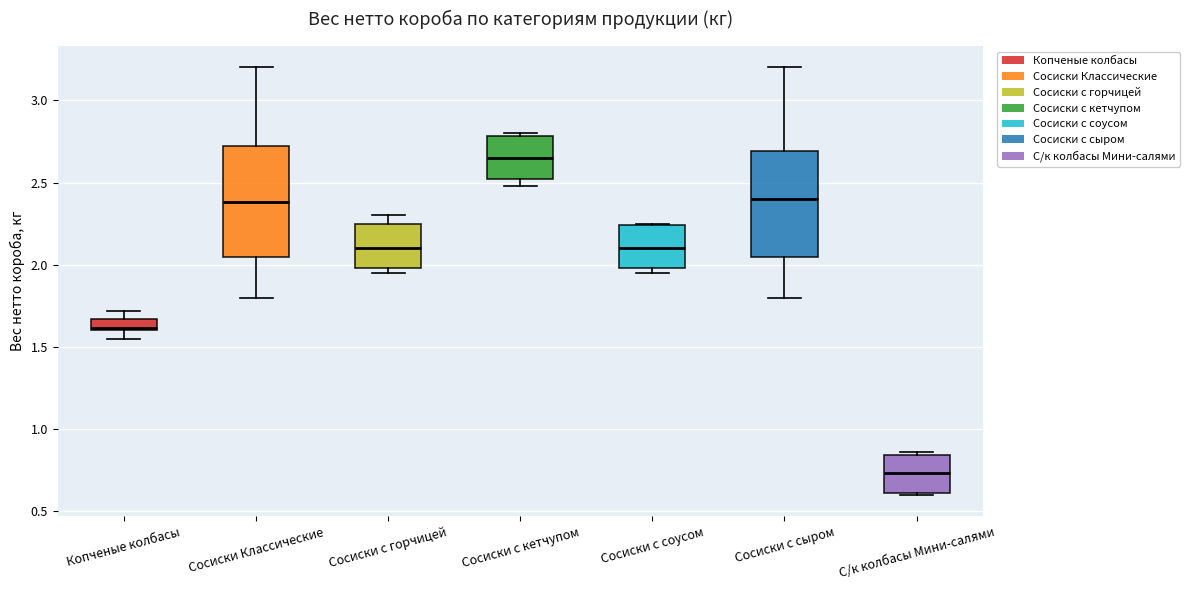

Where is the lower edge of the box for Сосиски с соусом on the y-axis? The values are not printed on the chart, so give them approximately, as read against the axis.

2.00